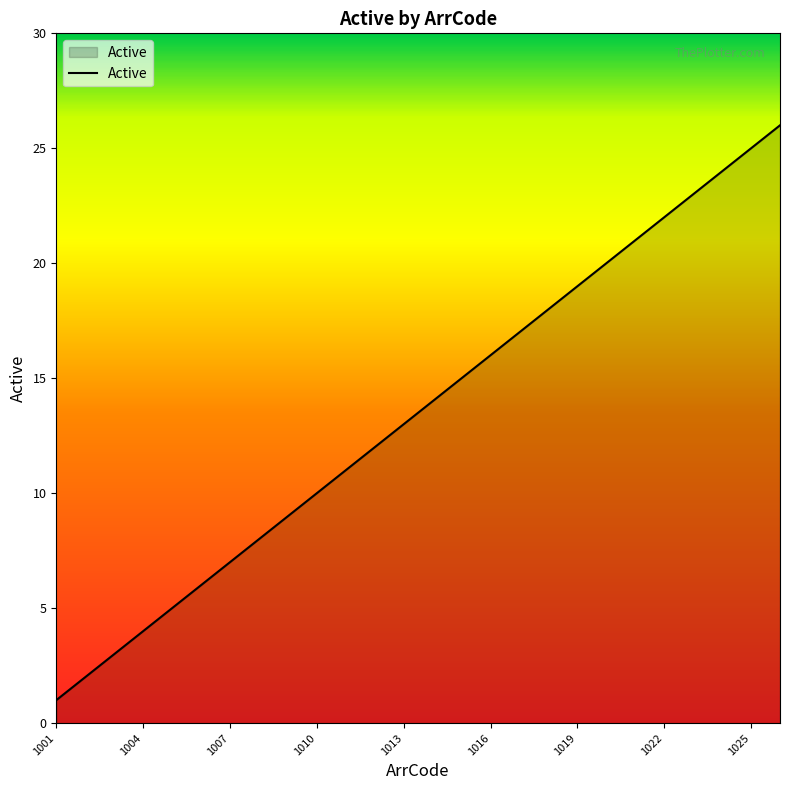

What is the maximum value shown in the chart?

26